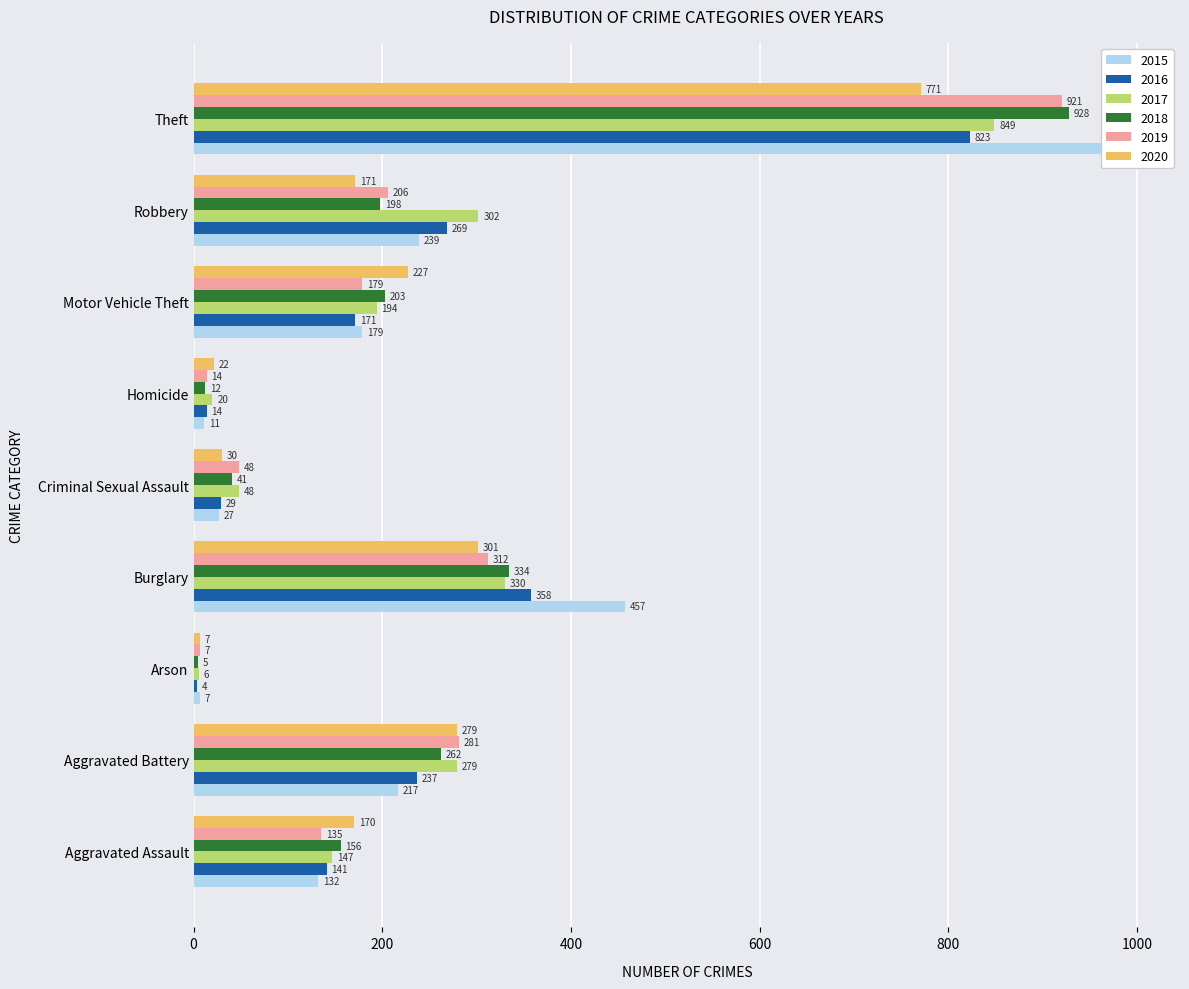

How many bars are there in total?

54